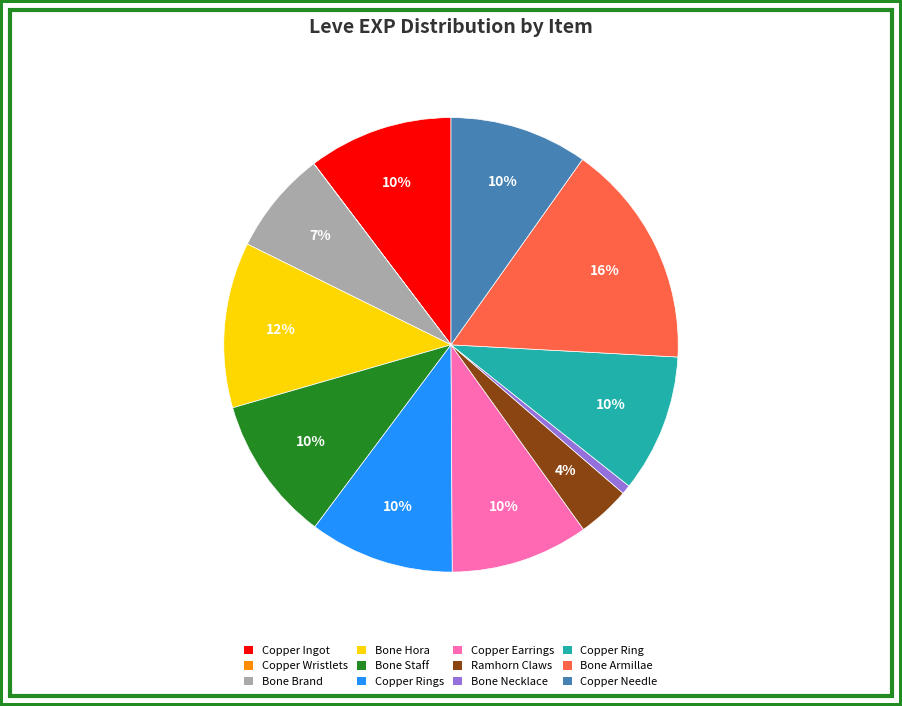

To the nearest percent, what portion does Copper Earrings represent?

10%